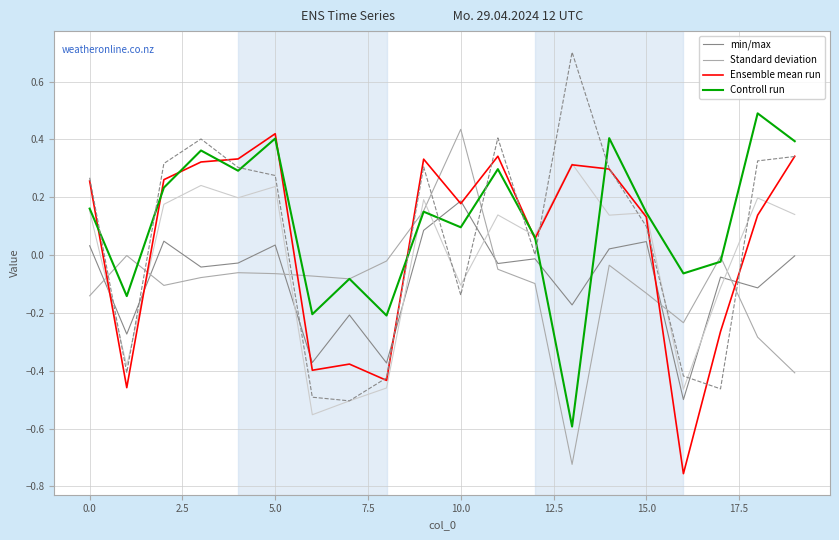

Which series changed the most between 12.5 and 17.5?

Standard deviation